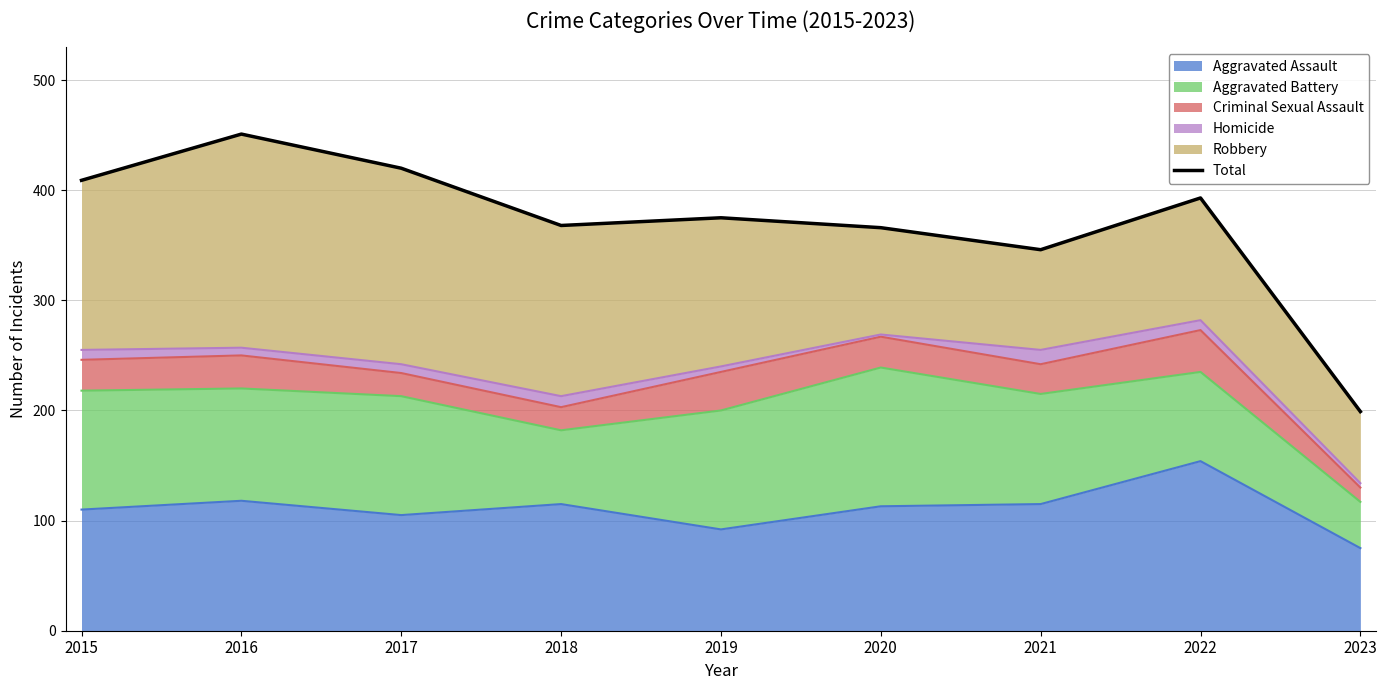

Rank the categories by value from highest to lowest.

2016, 2017, 2015, 2022, 2019, 2018, 2020, 2021, 2023